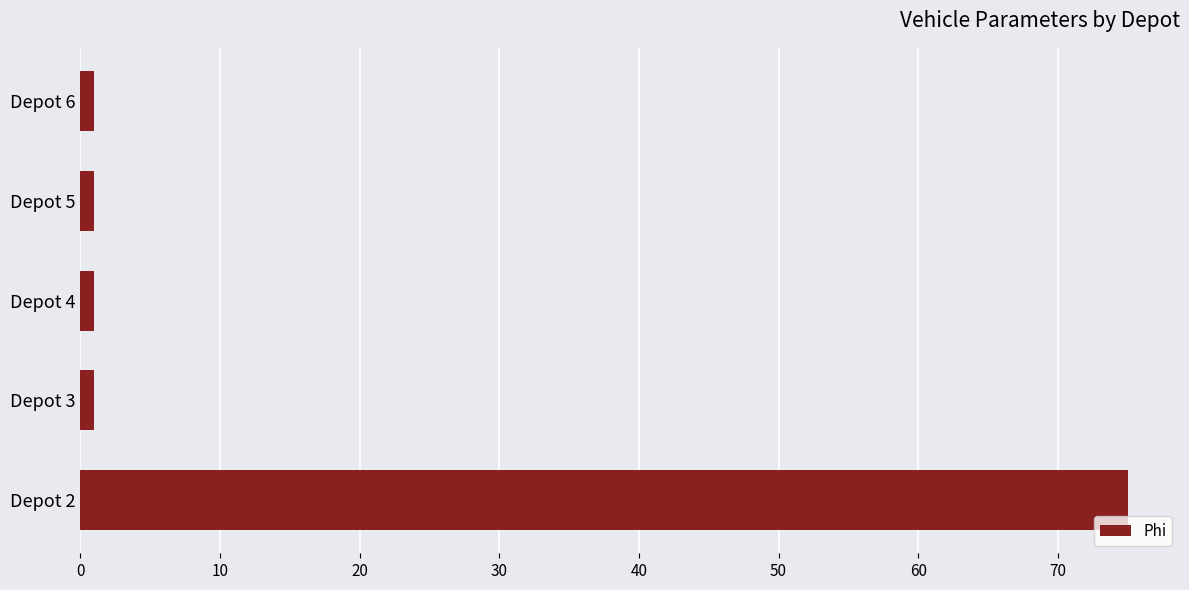

How many bars are there in total?

5